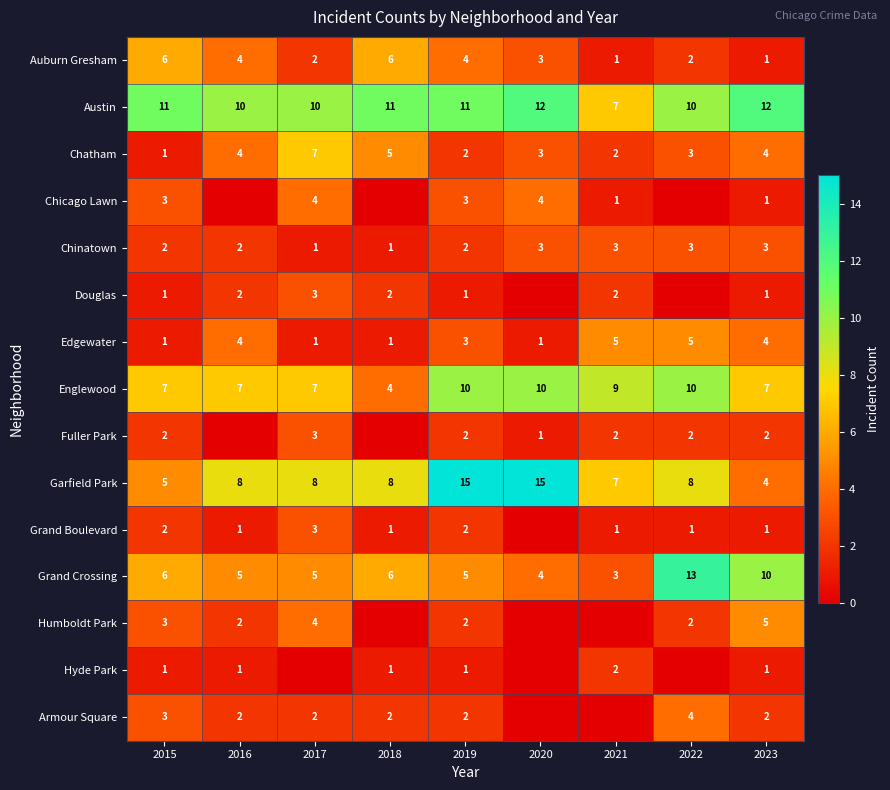

Is the value of Garfield Park at 2015 greater than the value of Chatham at 2015?

Yes